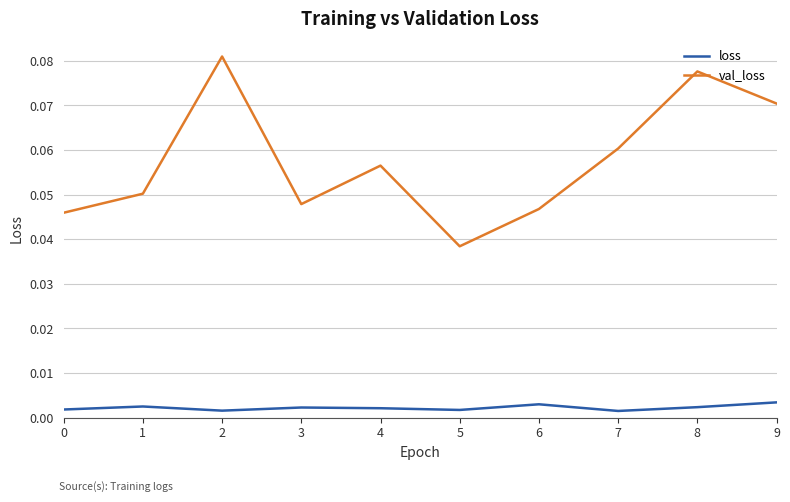

Which series has the largest range (max minus min)?

val_loss